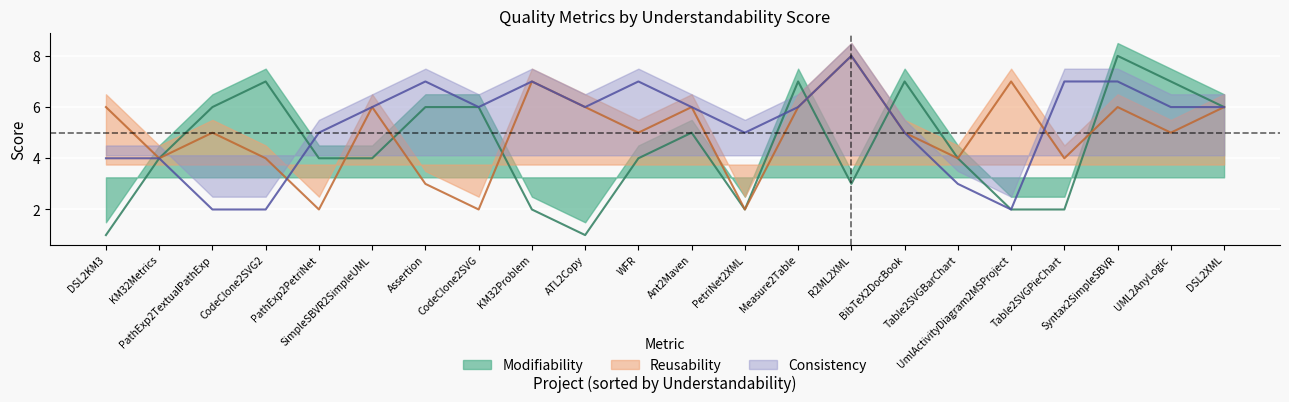

At R2ML2XML, list the series in order from largest to smallest.

Reusability, Consistency, Modifiability